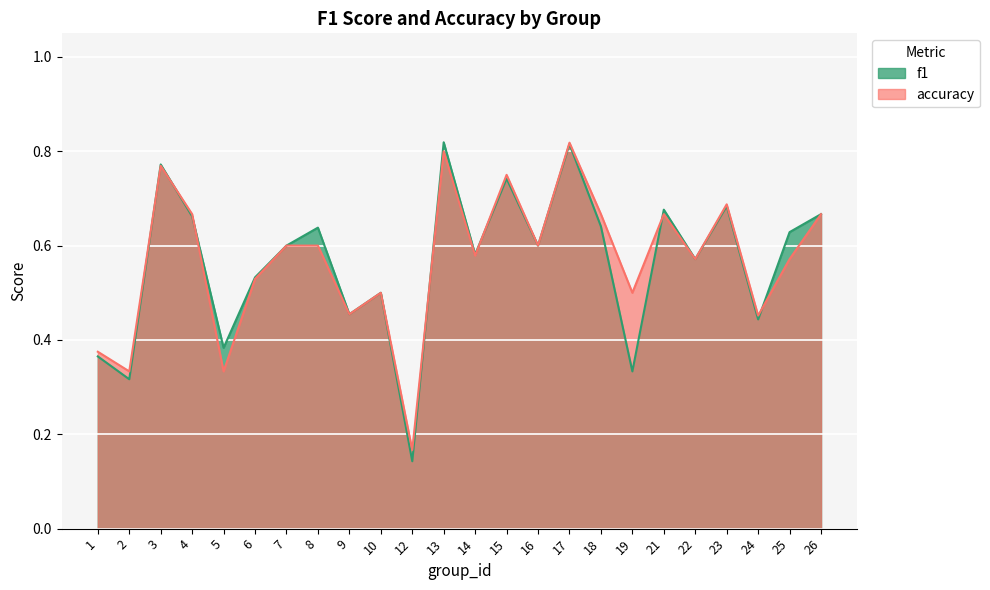

At which category does accuracy reach its first local valley?

2